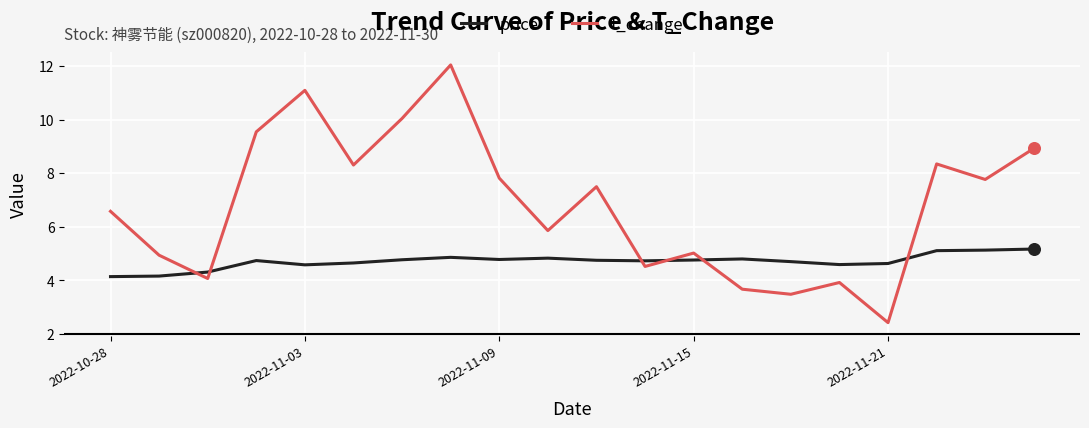

Which series has the largest total across all categories?

t_change